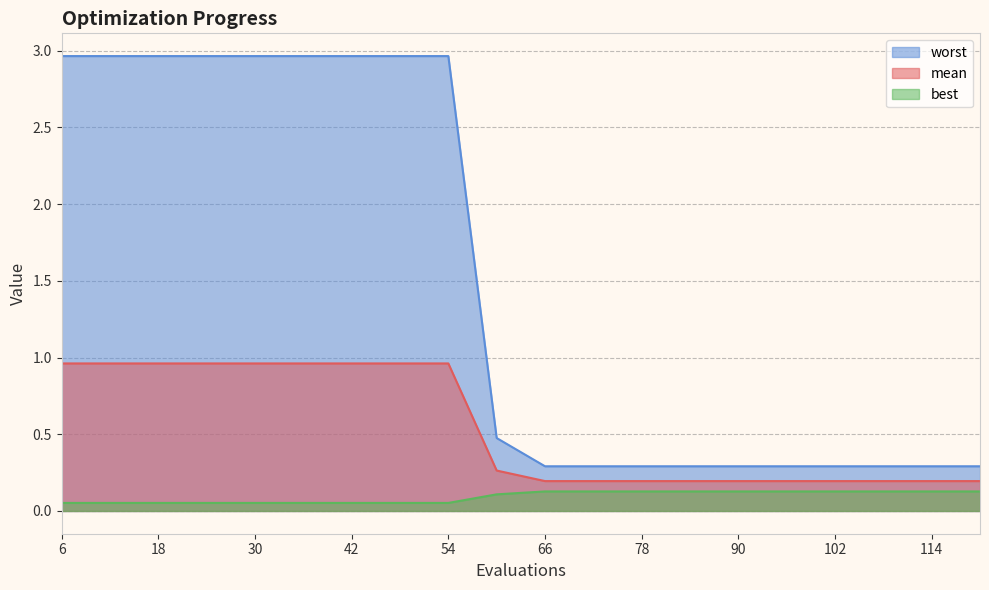

At which category is the sum across all series the highest?

6